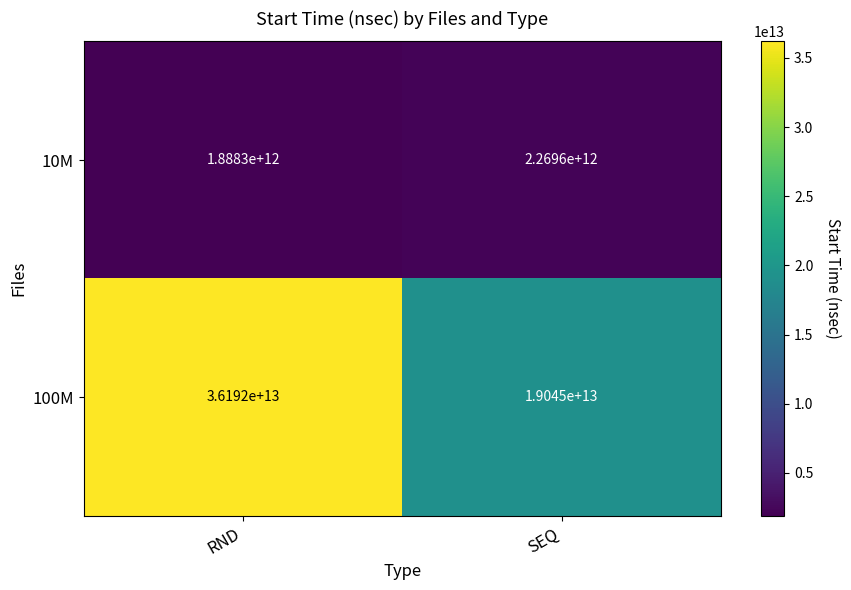

At which label does 10M reach its peak?

SEQ